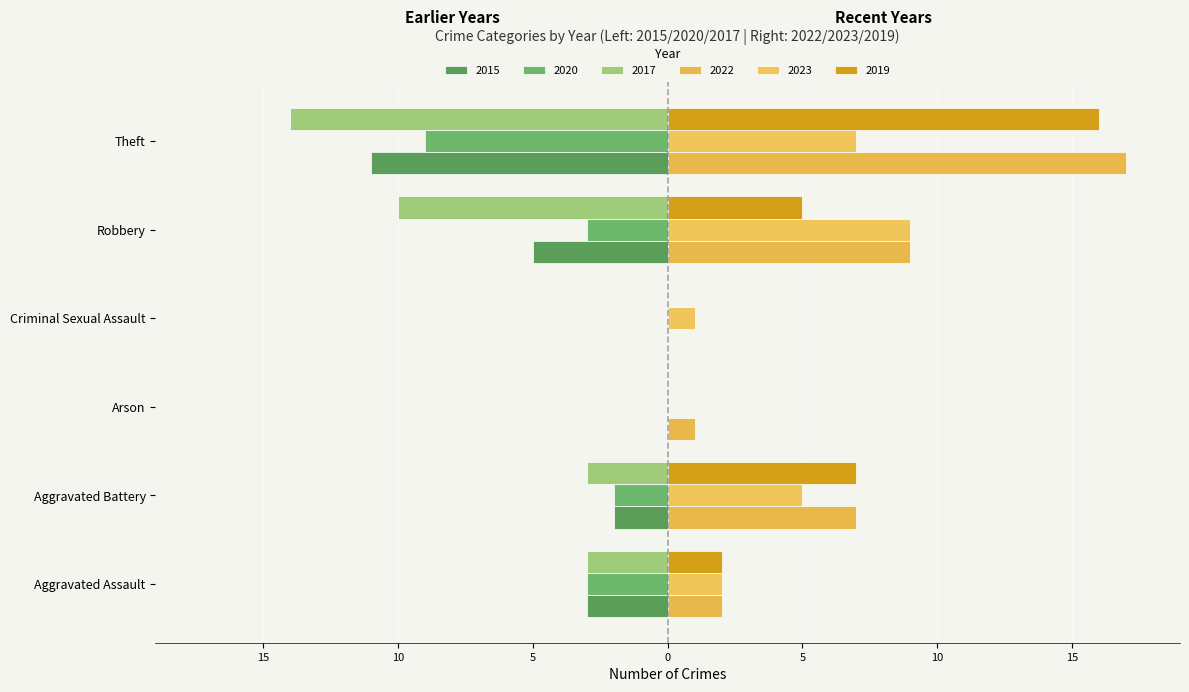

Where is 2017 nearest to the value -7?

Robbery